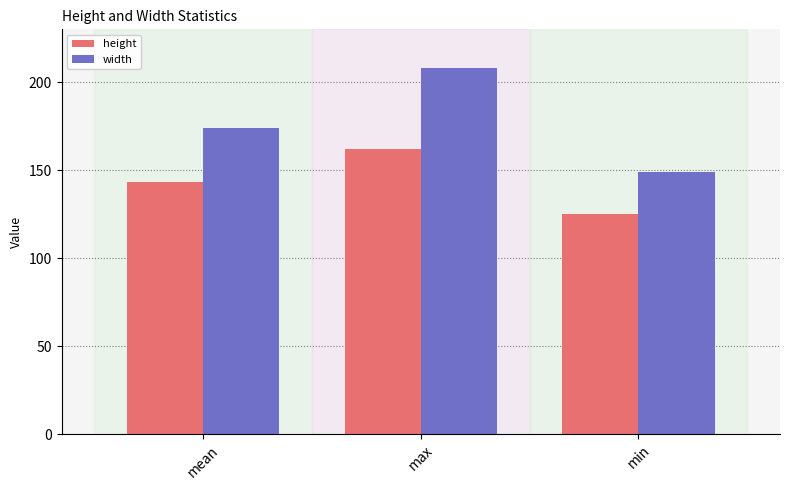

What value does the height series have at mean?

143.1